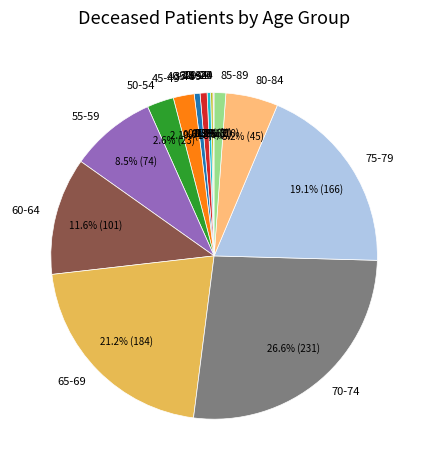

Which category has the smallest portion of the pie?

20-24